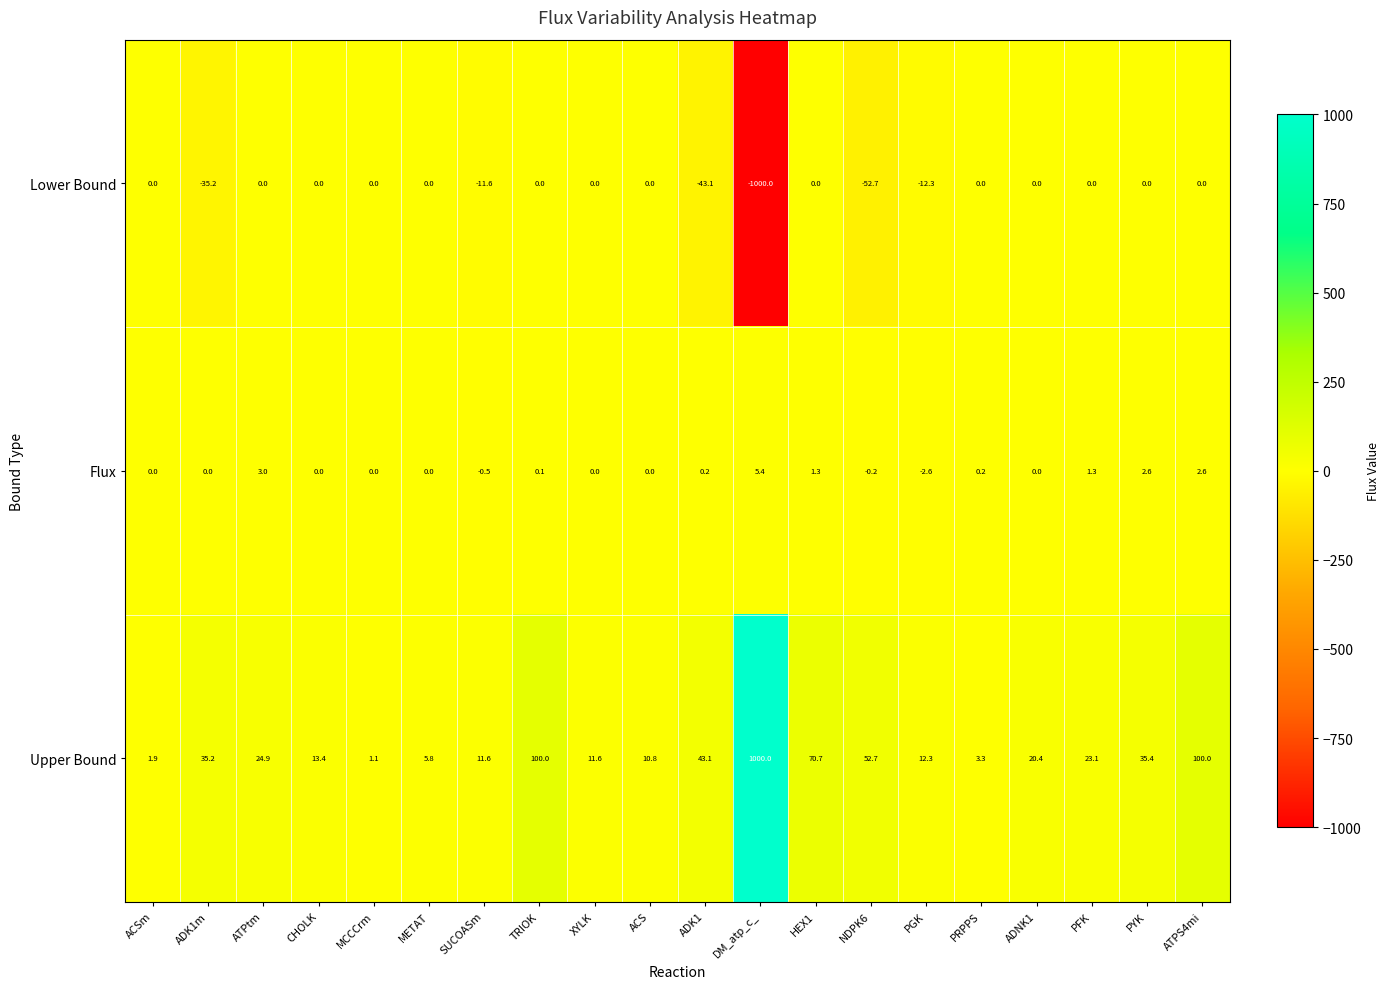

What is the total value across all series at ACSm?

1.9